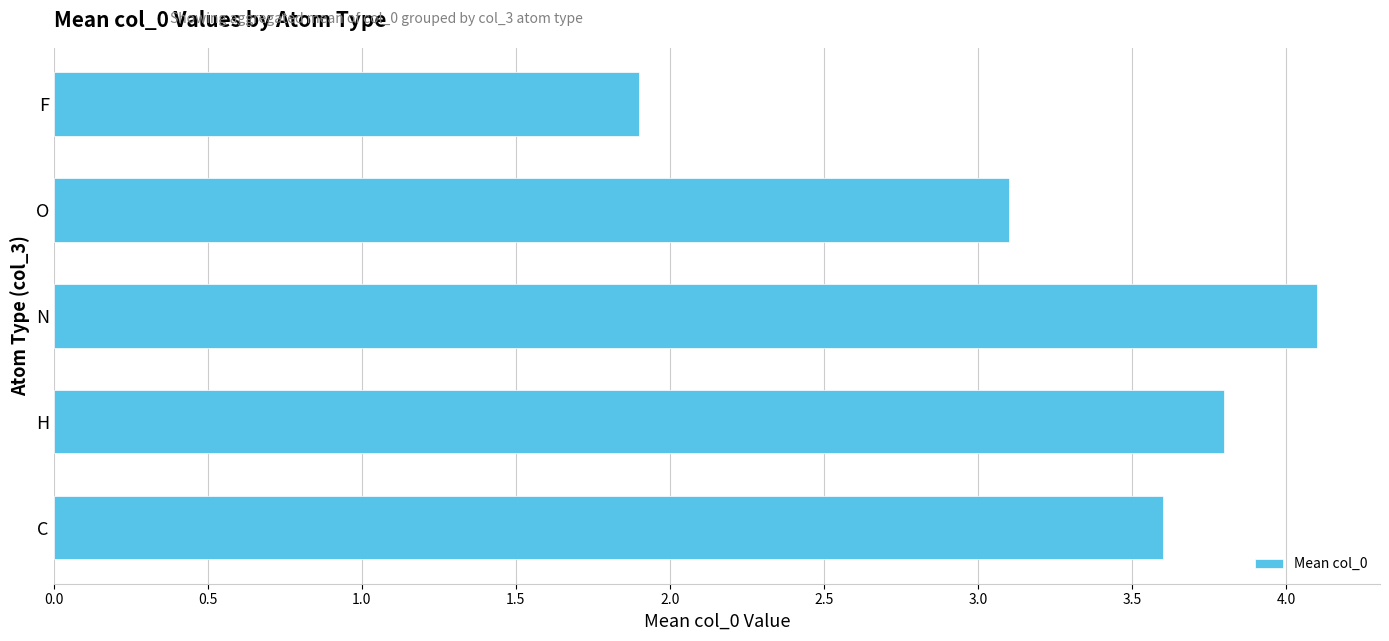

What is the change in value from N to O?

-1.0